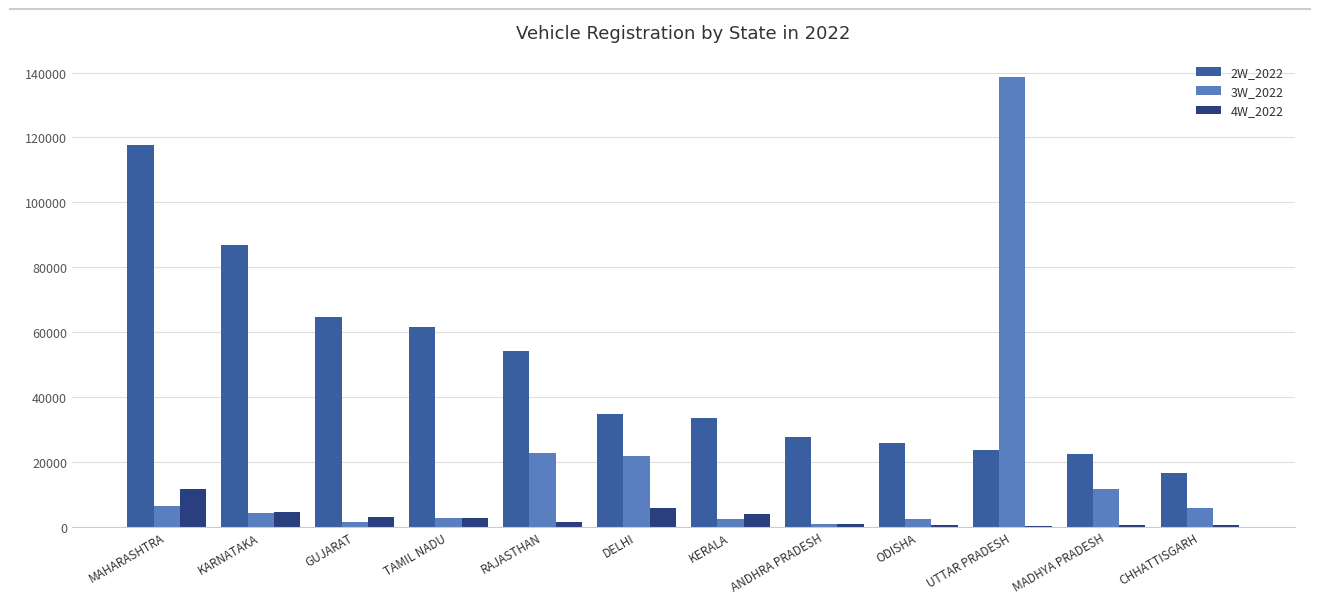

The value of 2W_2022 at MAHARASHTRA is 190646. True or false?

False